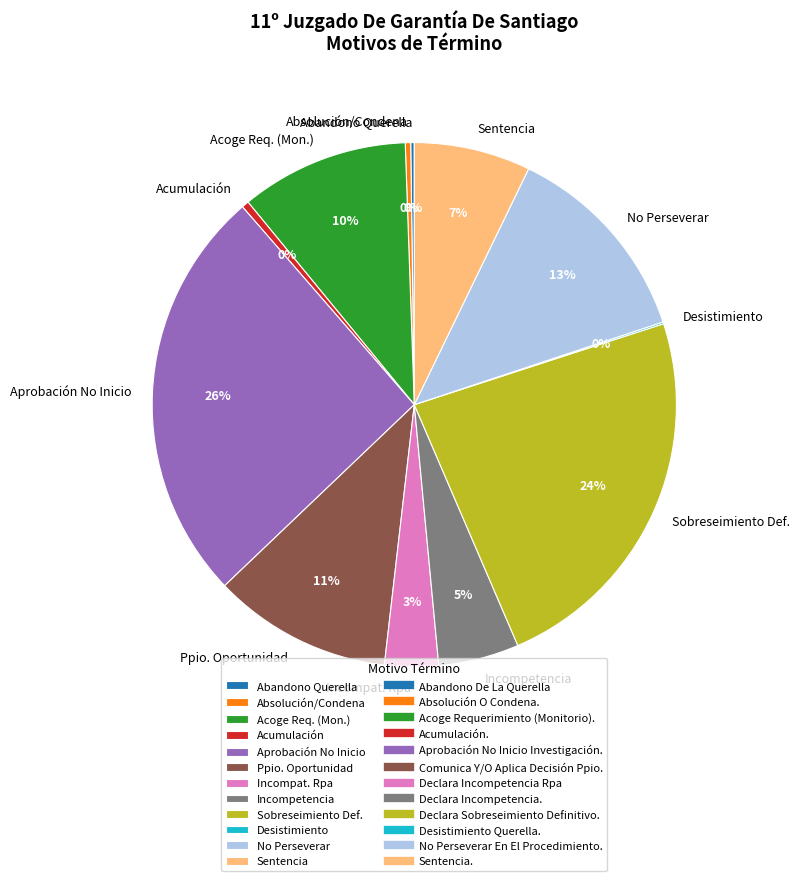

Between Incompat. Rpa and Acoge Req. (Mon.), which is larger?

Acoge Req. (Mon.)